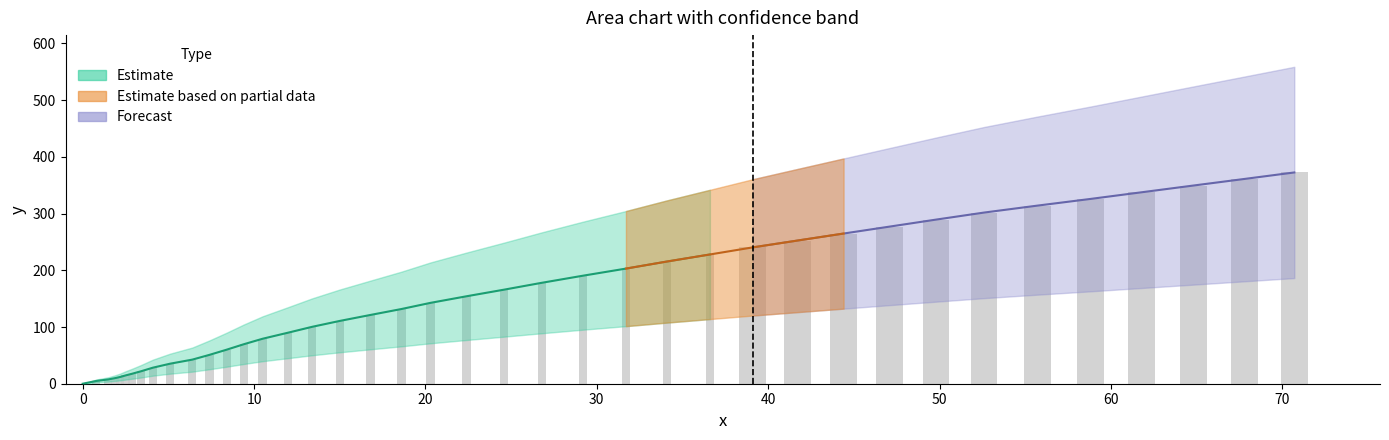

The value of bar at 31.7 is 203.0. True or false?

True